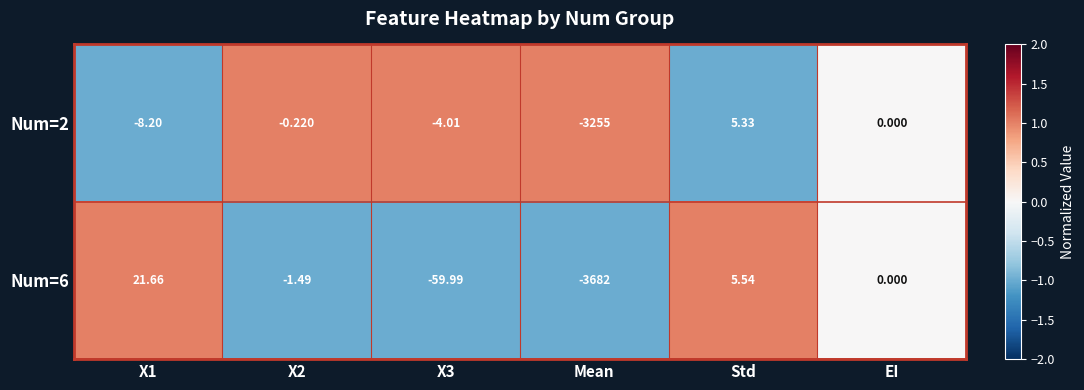

At which category does the chart reach its peak across all series?

X1